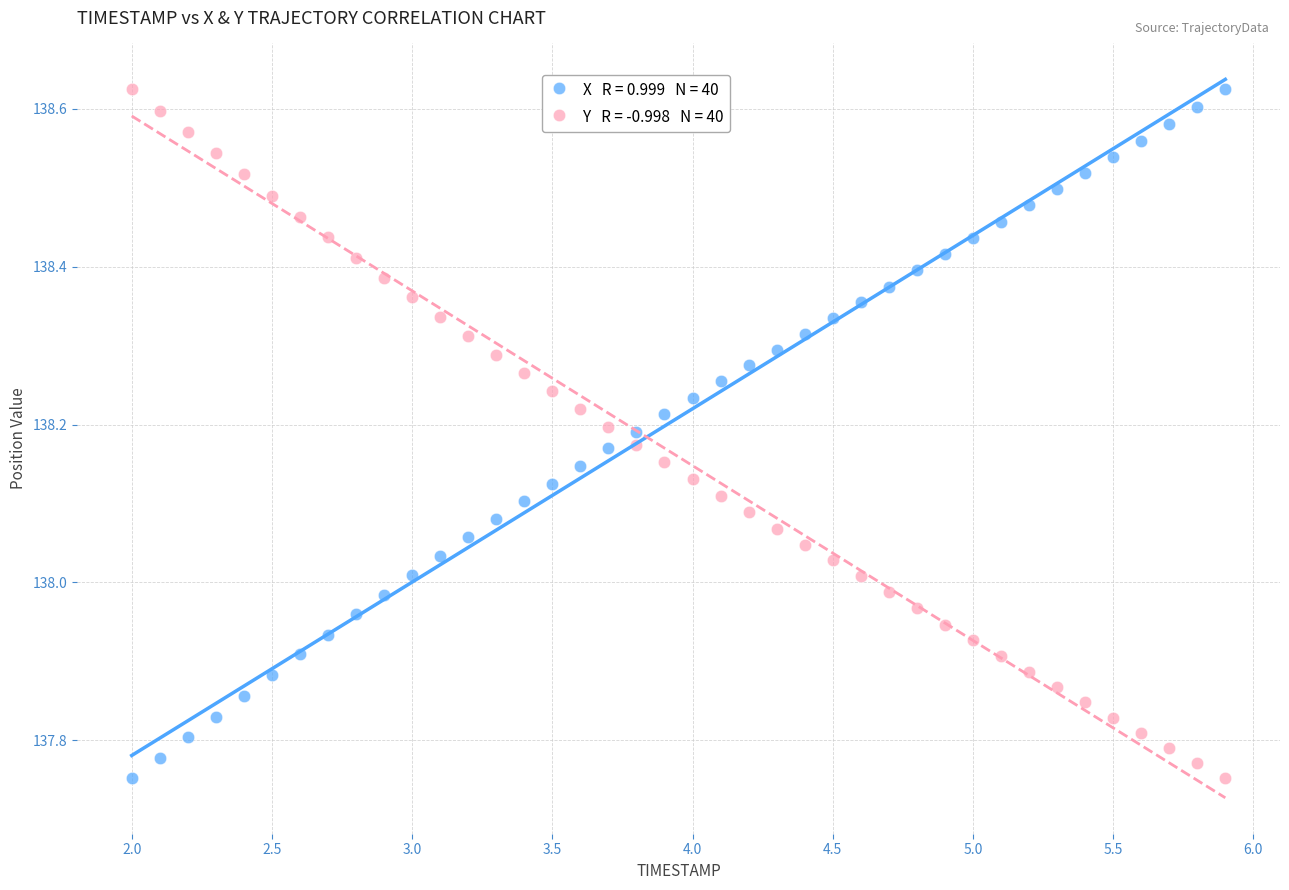

Across all data points, what is the range of Y values (max minus min)?

0.9